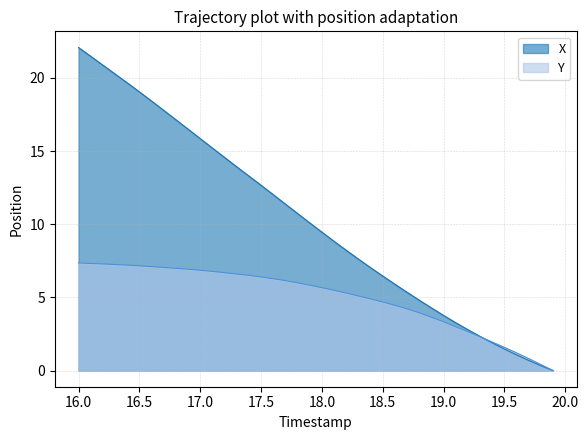

List the series in order of their overall mean, lowest first.

Y, X